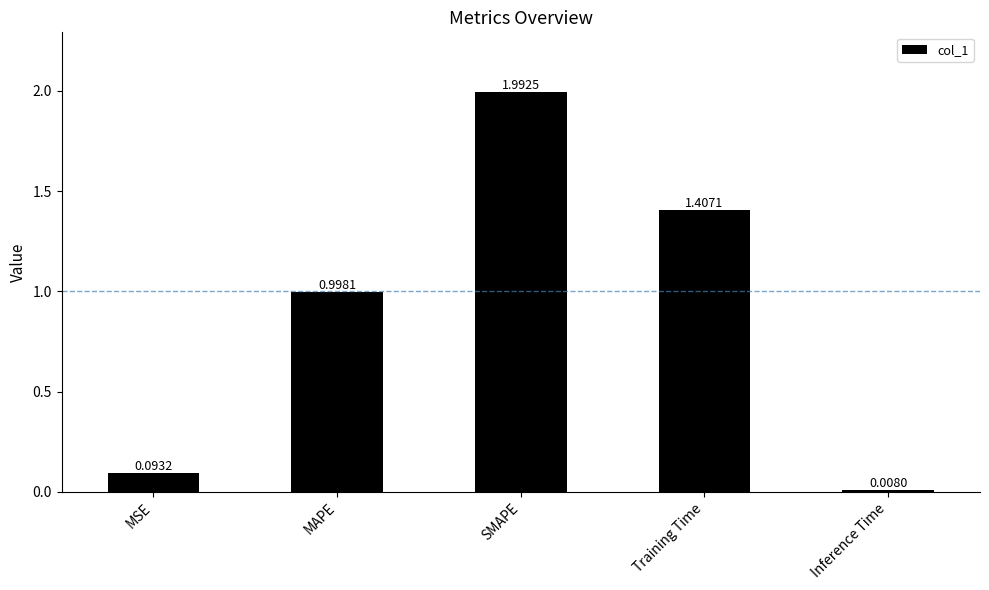

What is the change in value from SMAPE to Training Time?

-0.6